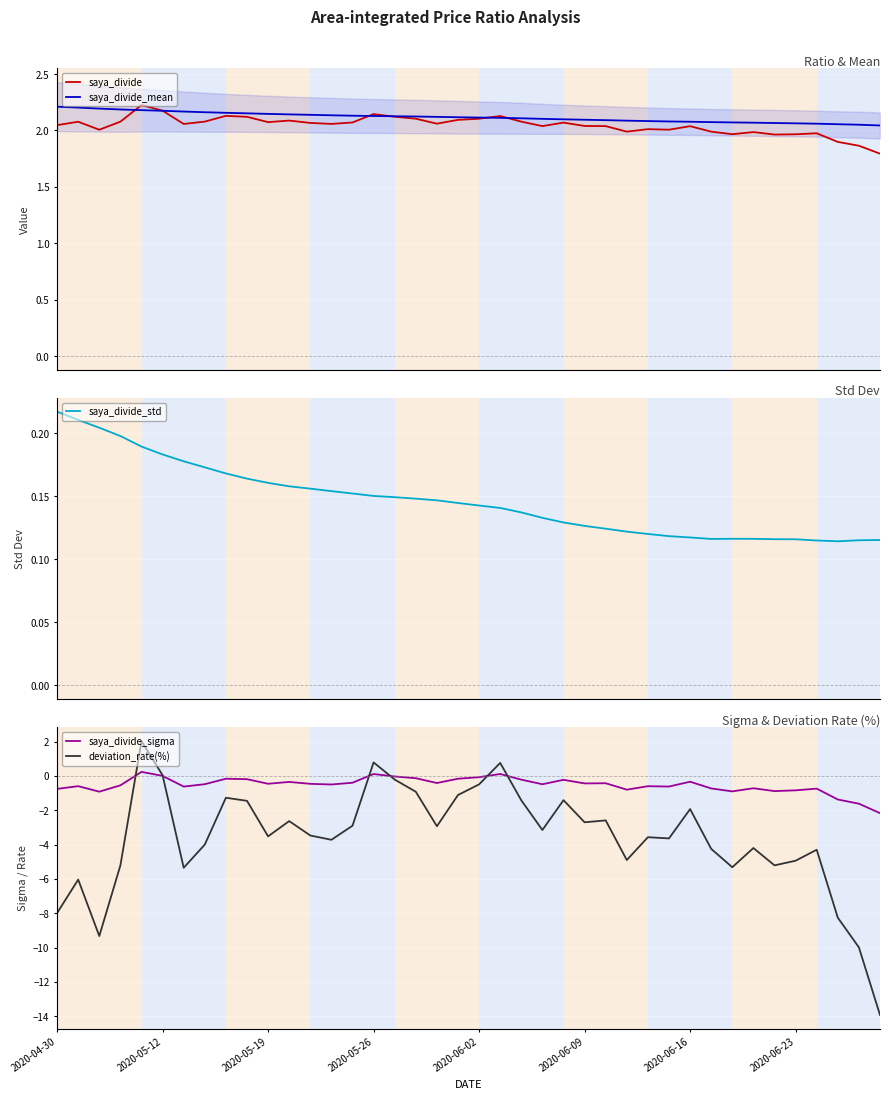

Is it true that saya_divide_std equals 0.2 at 2020-05-26?

True